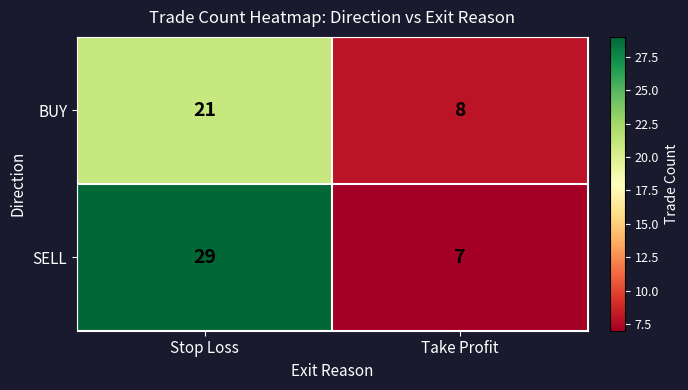

What is the difference between the BUY values at Stop Loss and Take Profit?

13